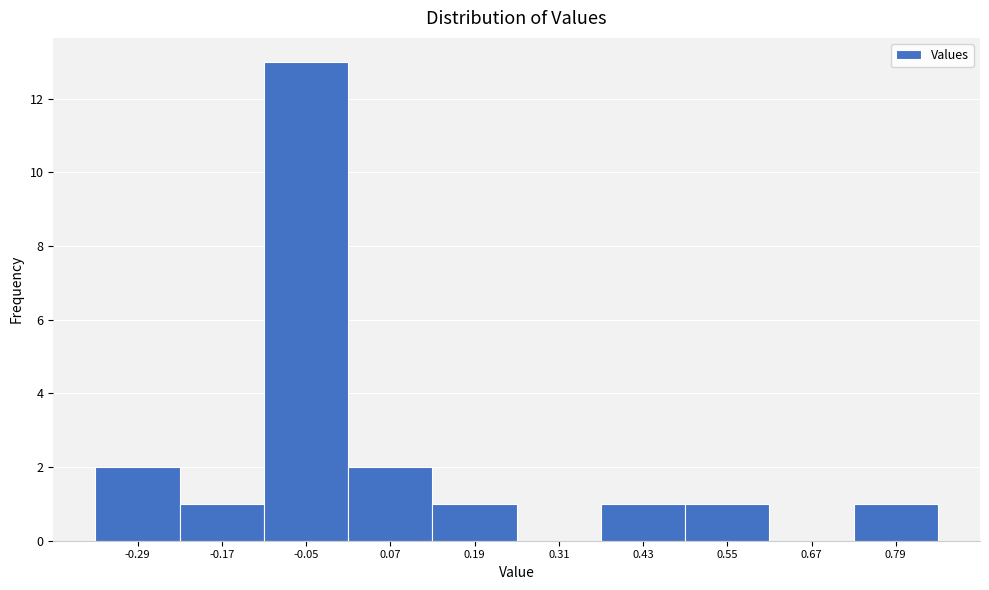

Reading right to left, list all the values displayed in this chart.

0.79=1	0.67=0	0.55=1	0.43=1	0.31=0	0.19=1	0.07=2	-0.05=13	-0.17=1	-0.29=2